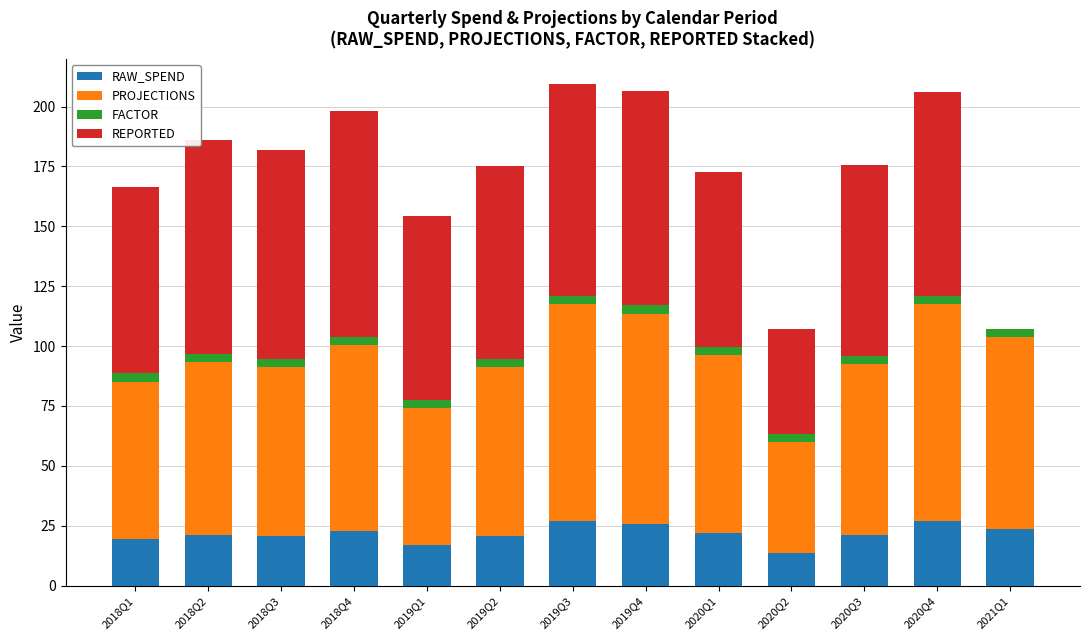

What is the maximum value for RAW_SPEND?

26.8